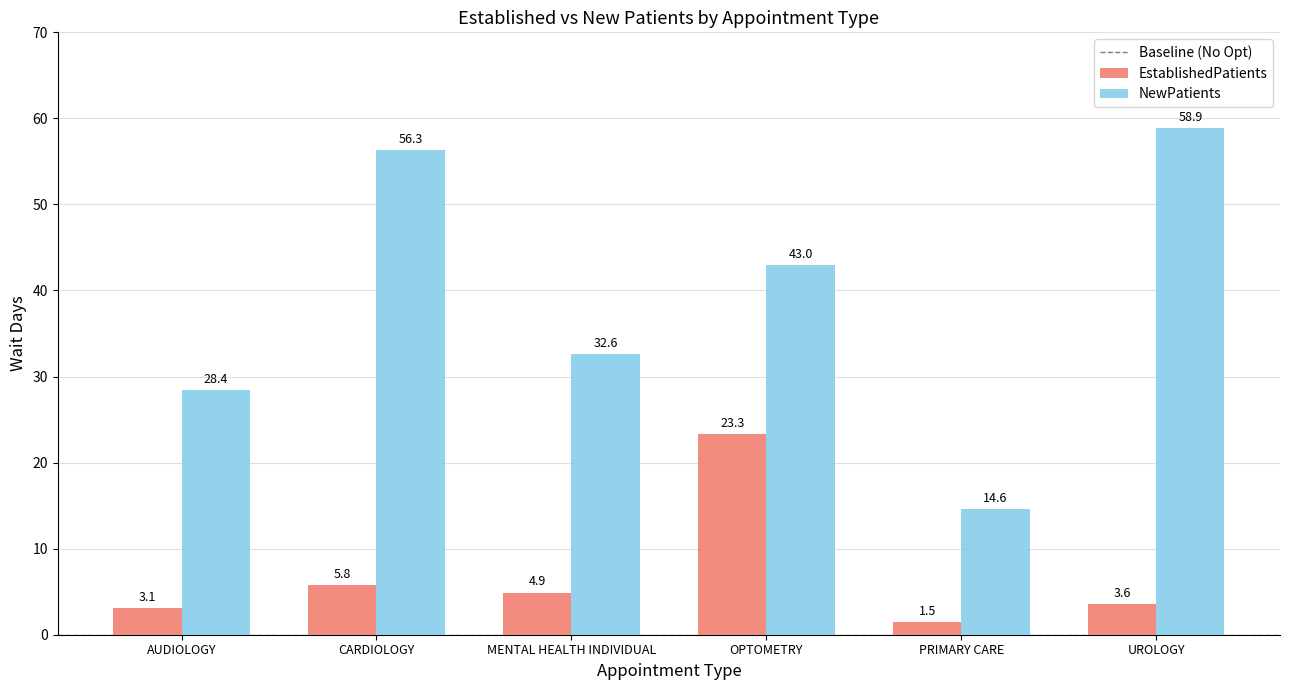

The EstablishedPatients series shows 1.5 at PRIMARY CARE. True or false?

True